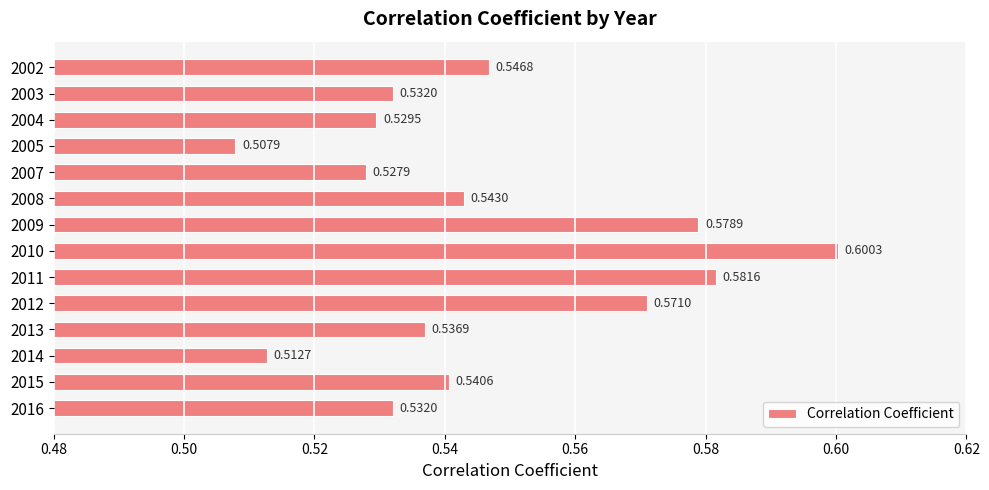

Between 2008 and 2015, which is larger?

2008